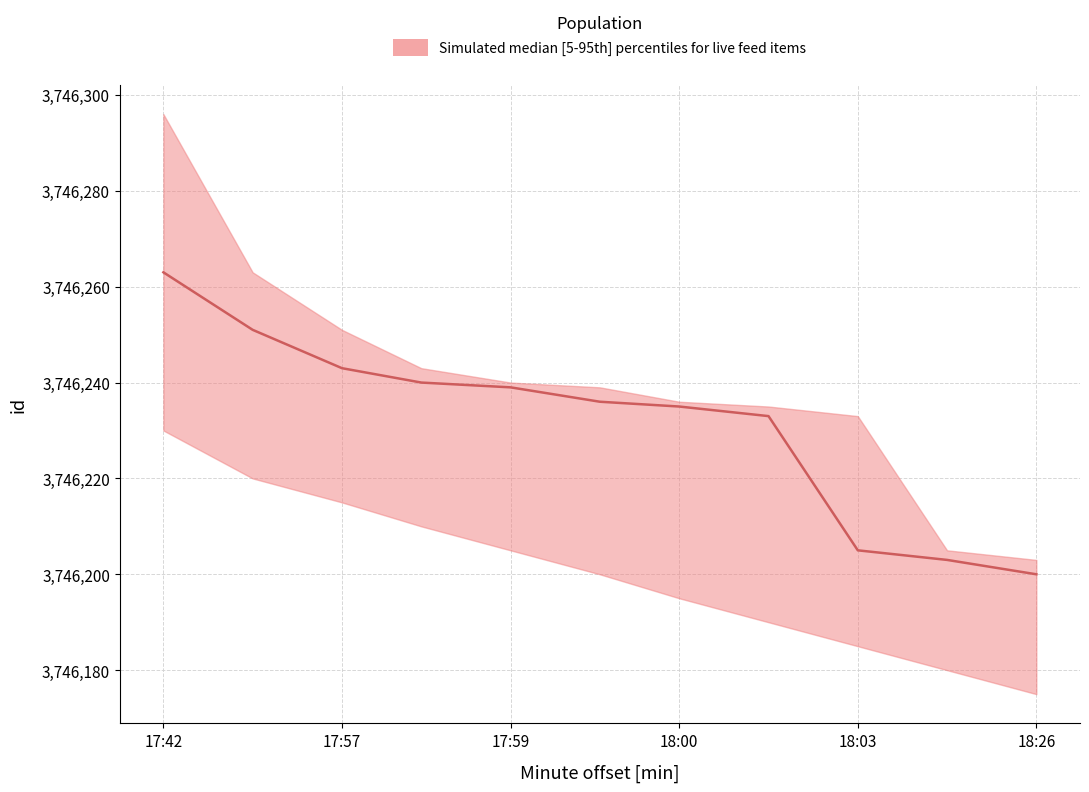

The value of upper at 18:03 is 3746233. True or false?

True